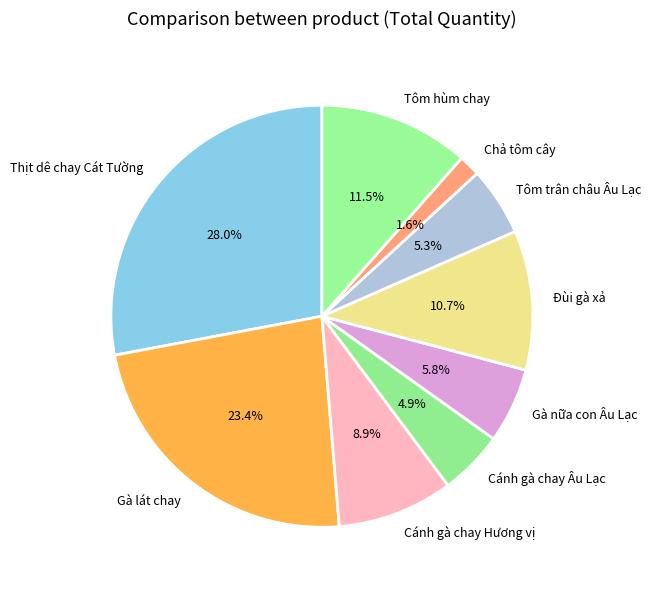

The Tôm hùm chay slice represents 20% of the pie. True or false?

False